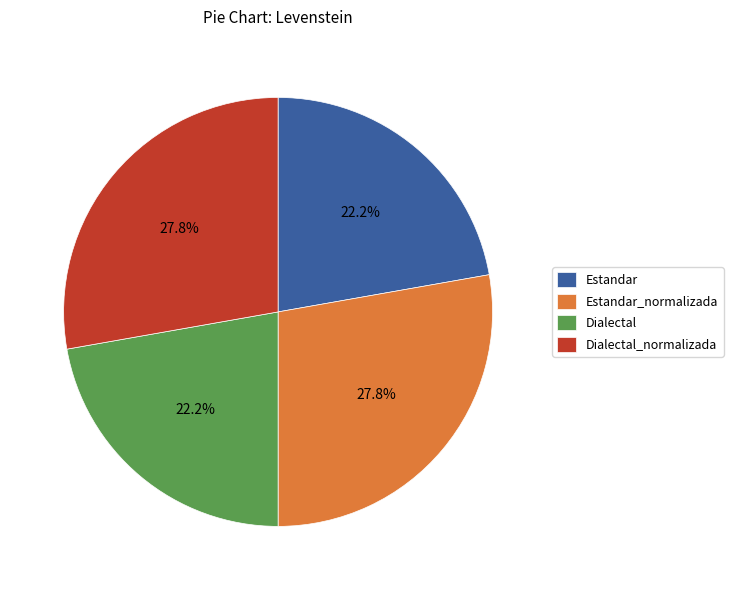

Combined, what portion of the pie is Estandar and Dialectal_normalizada?

50.0%